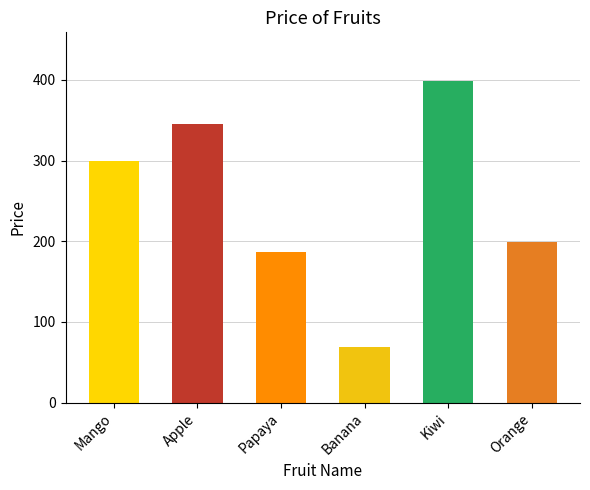

What is the label of the 2nd bar from the left?

Apple